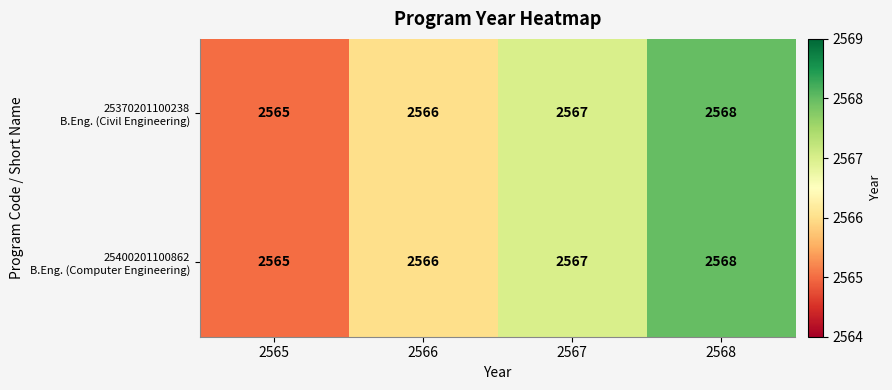

What is the greatest value displayed?

2568